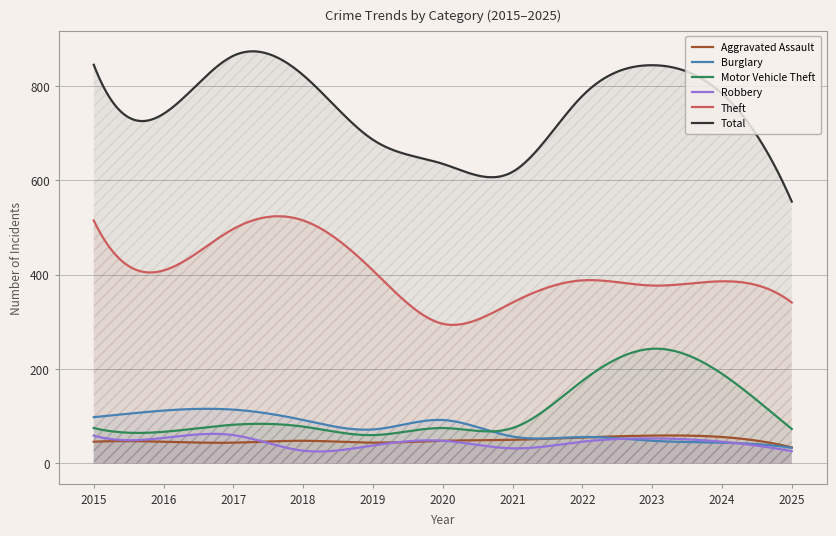

True or false: Motor Vehicle Theft and Theft intersect in this chart.

False